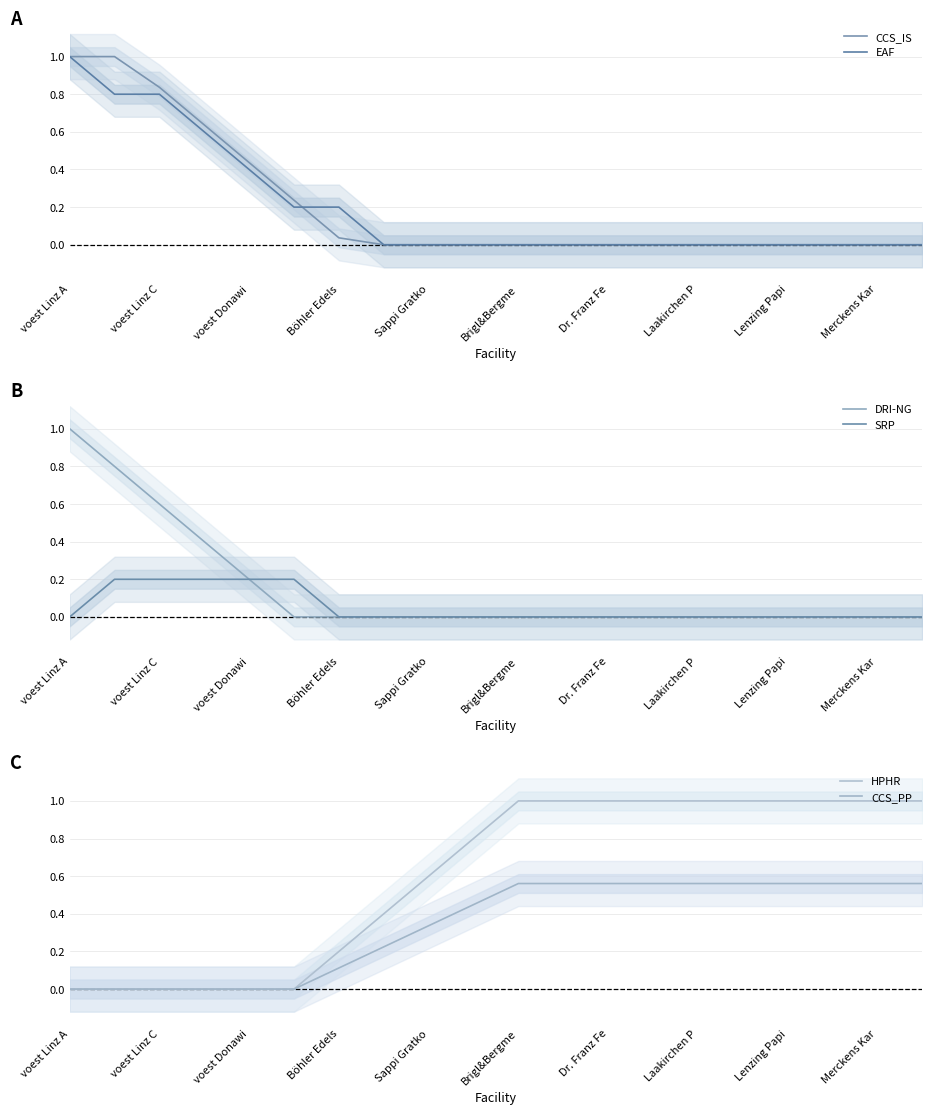

How many lines are shown in the chart?

6